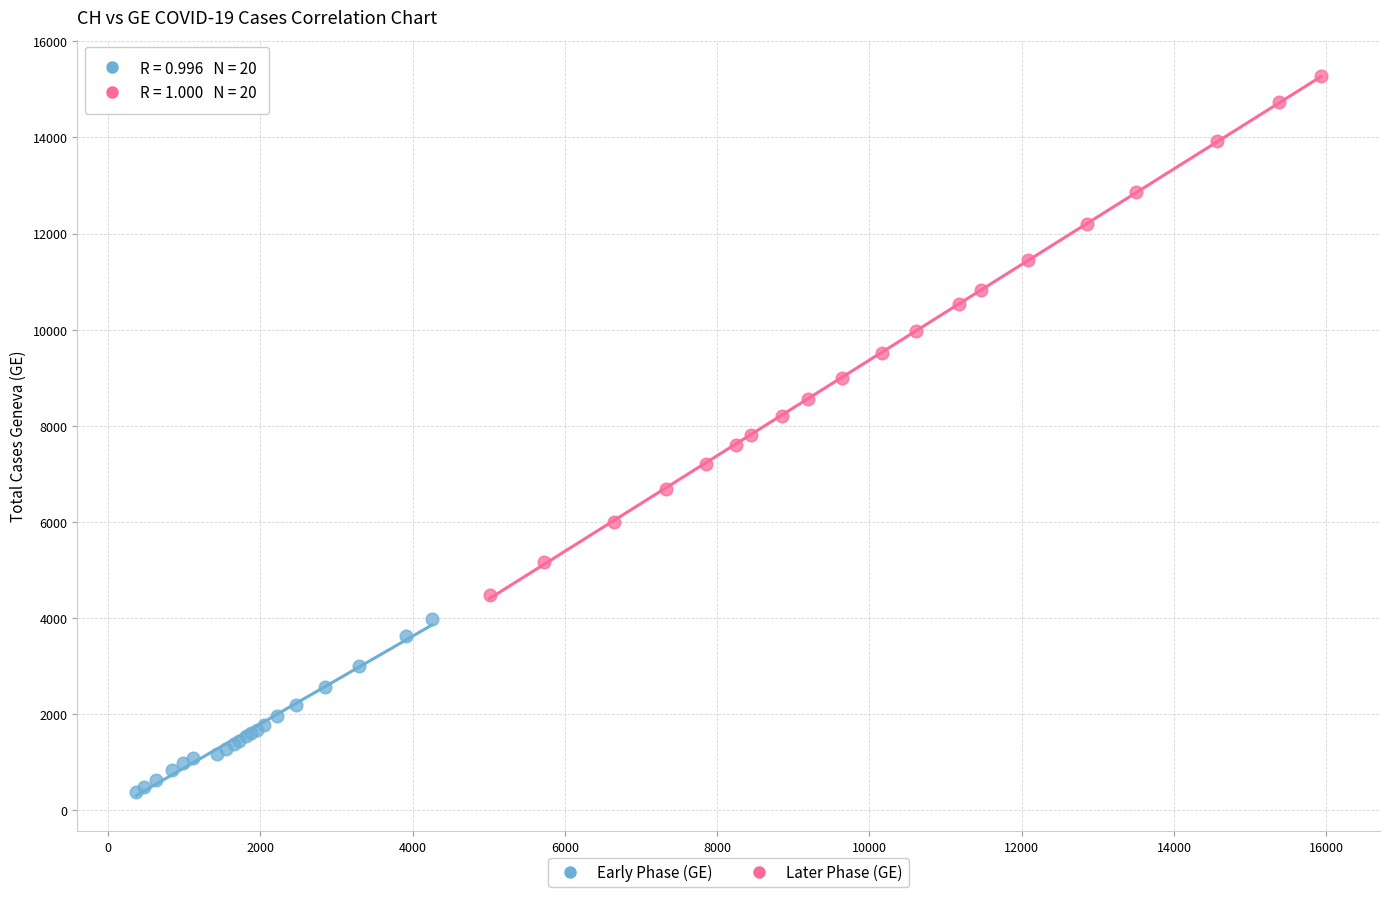

Which series has the widest spread of Y values?

Later Phase (GE)